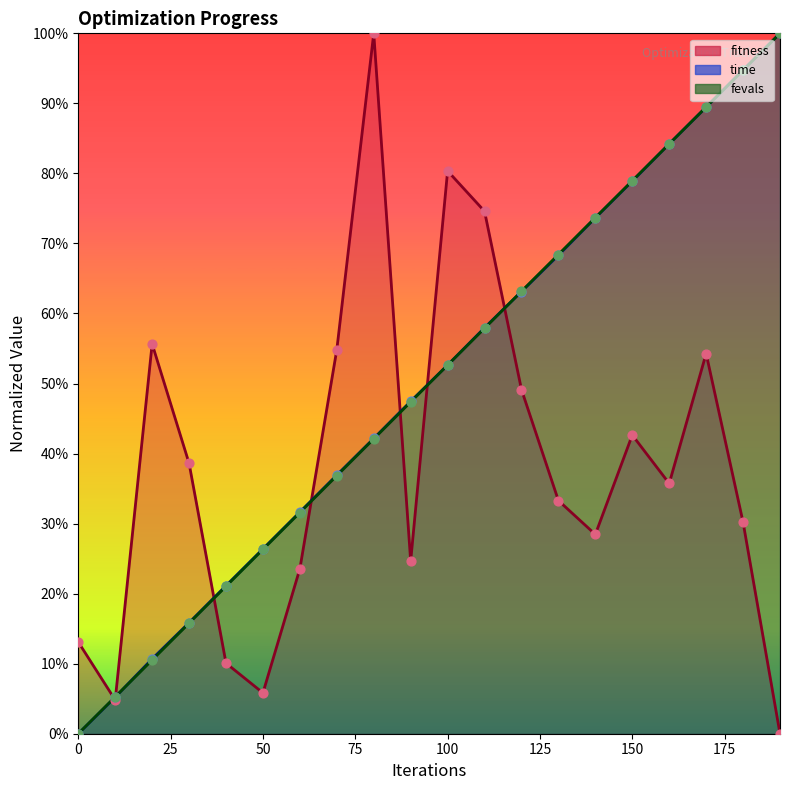

What are all the series names shown in the legend?

fitness, time, fevals